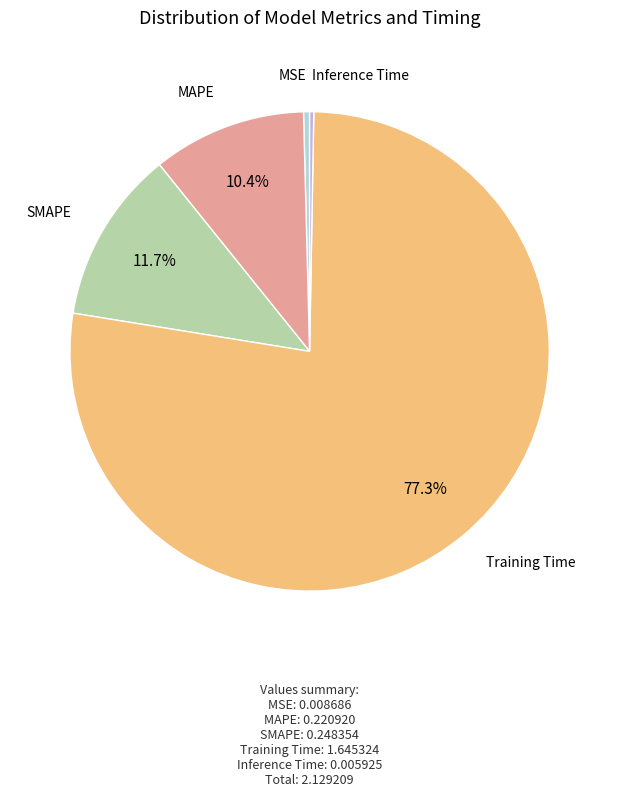

Is there any slice that represents more than half of the pie?

Yes